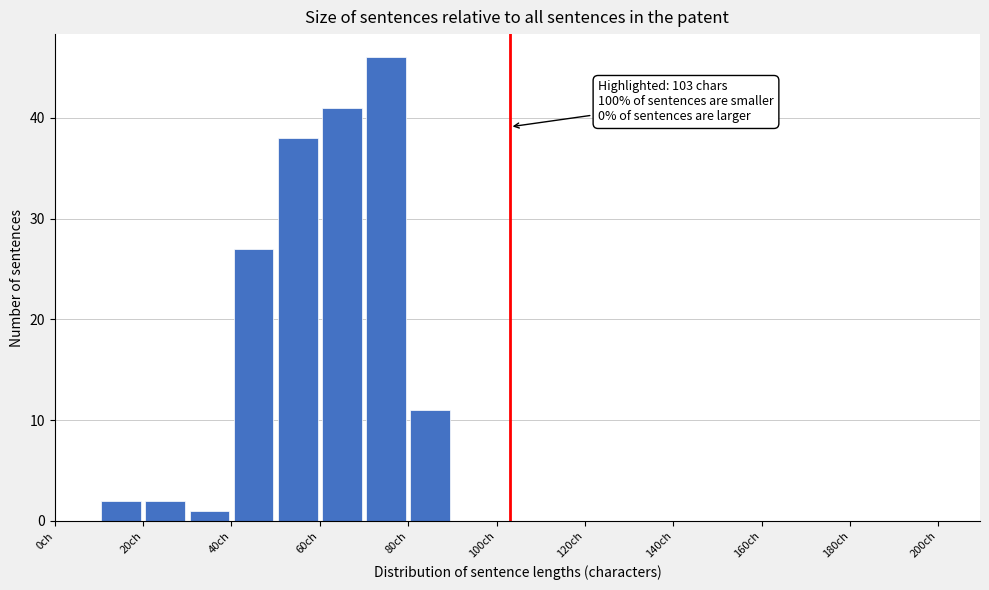

Over which range of the x-axis is the bar tallest?

70 to 80